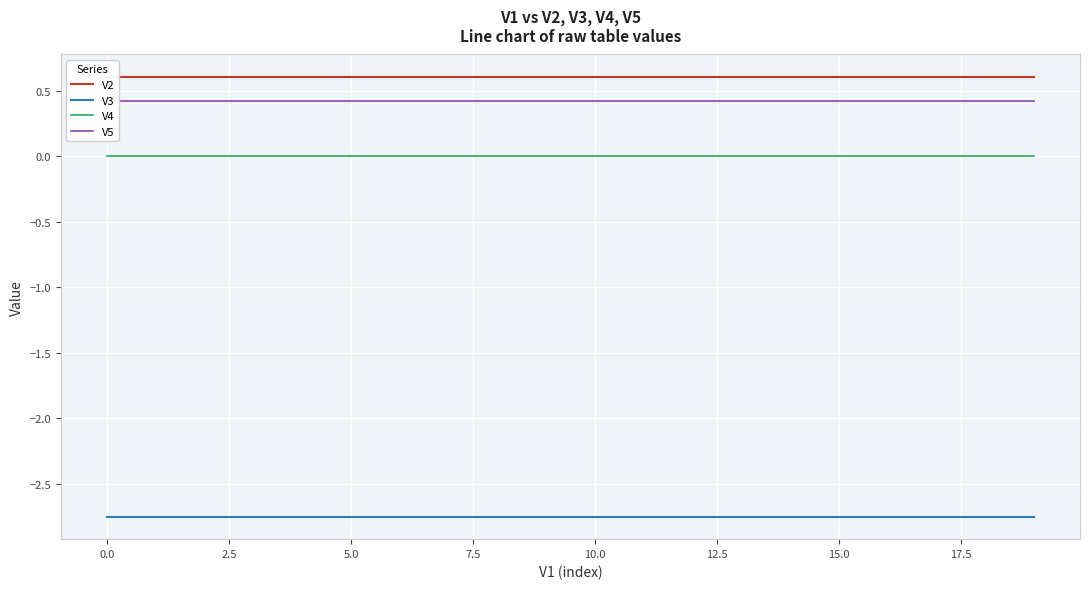

Is this an area chart (filled region under the line)?

No